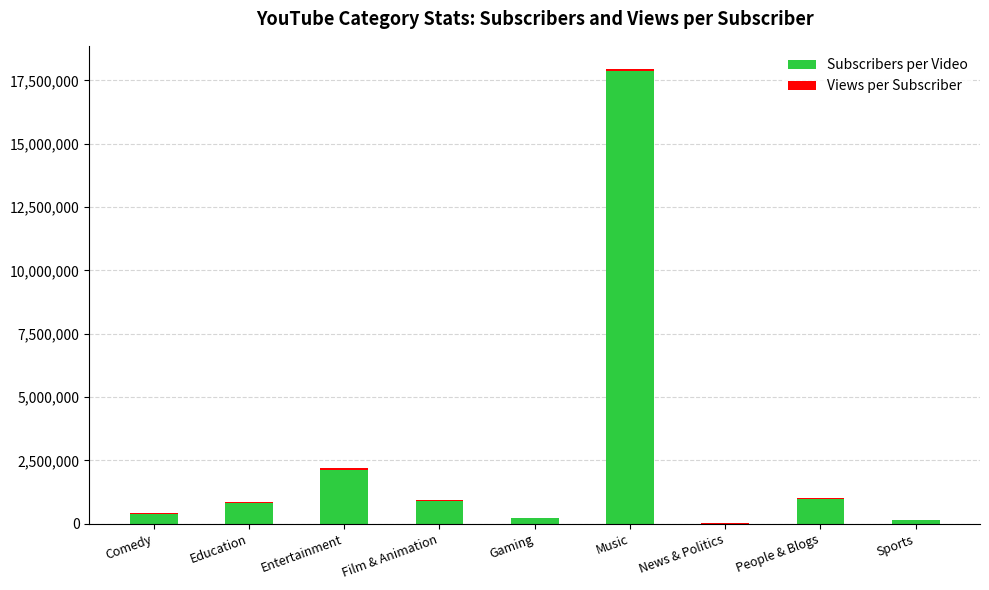

At which category is the sum across all series the highest?

Music